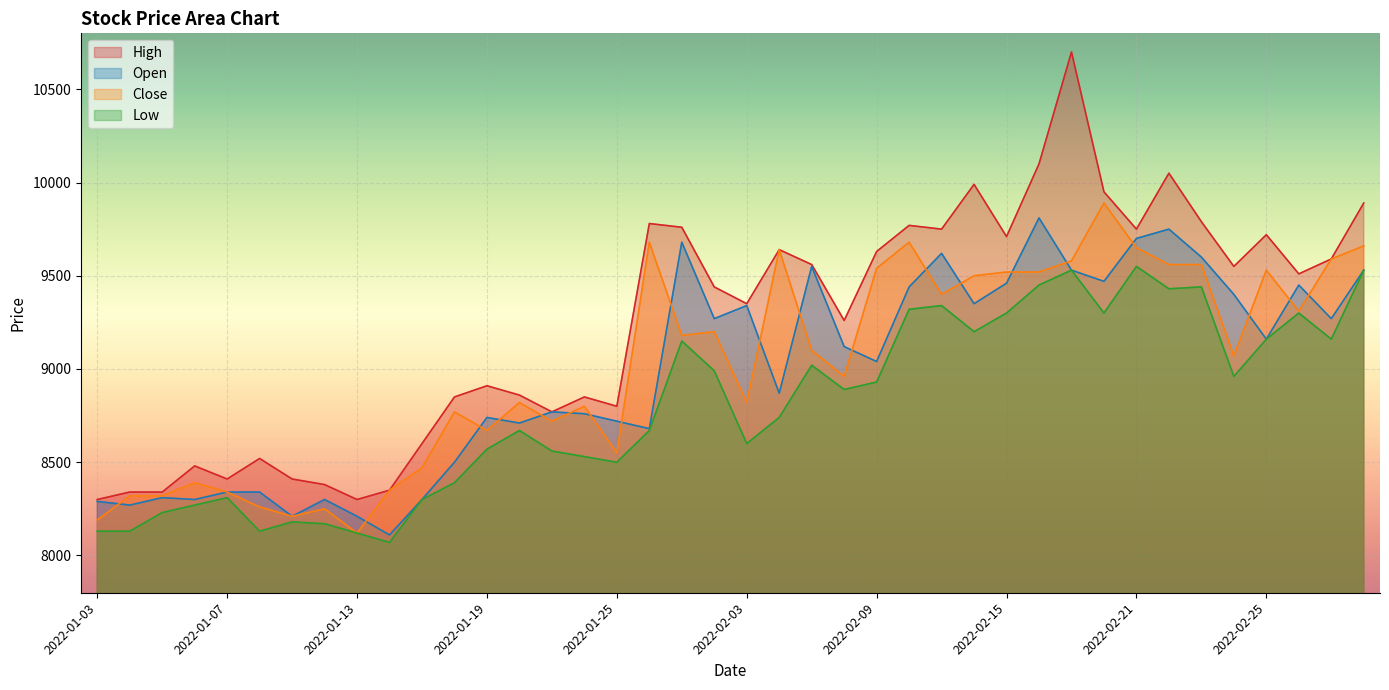

Where is the first local maximum for Low?

2022-01-07